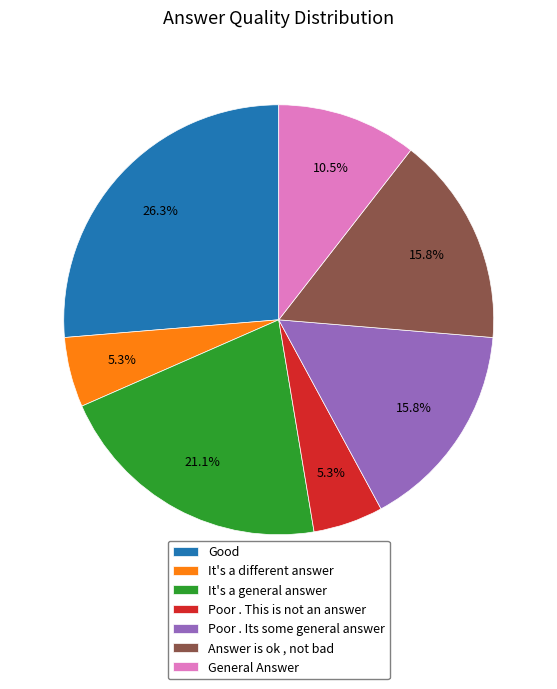

To the nearest percent, what is the combined percentage of Good and Poor . This is not an answer?

32%